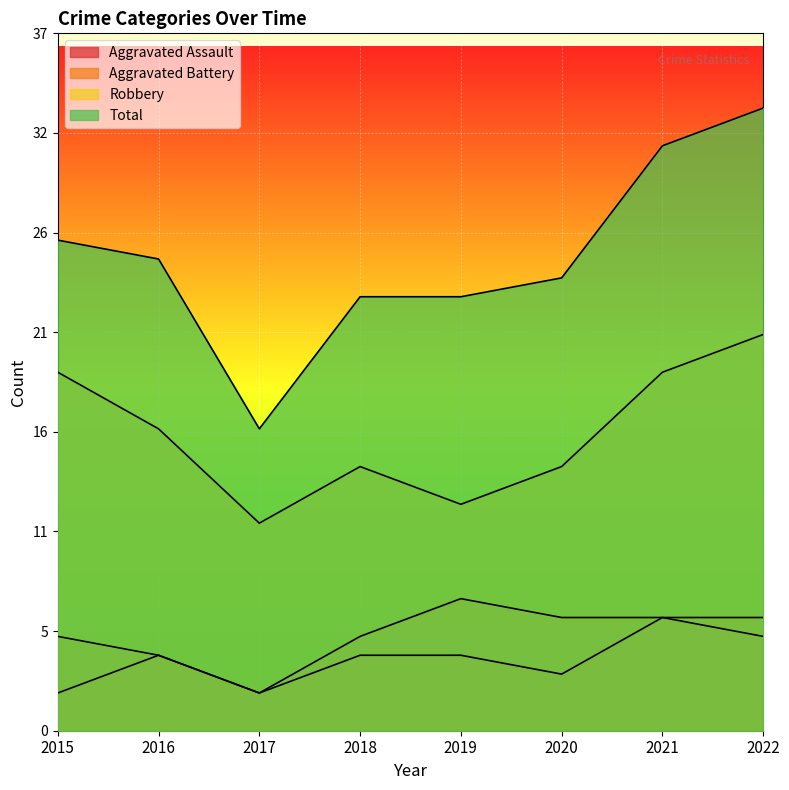

True or false: Aggravated Assault has more than 2 points higher than both neighbors.

False